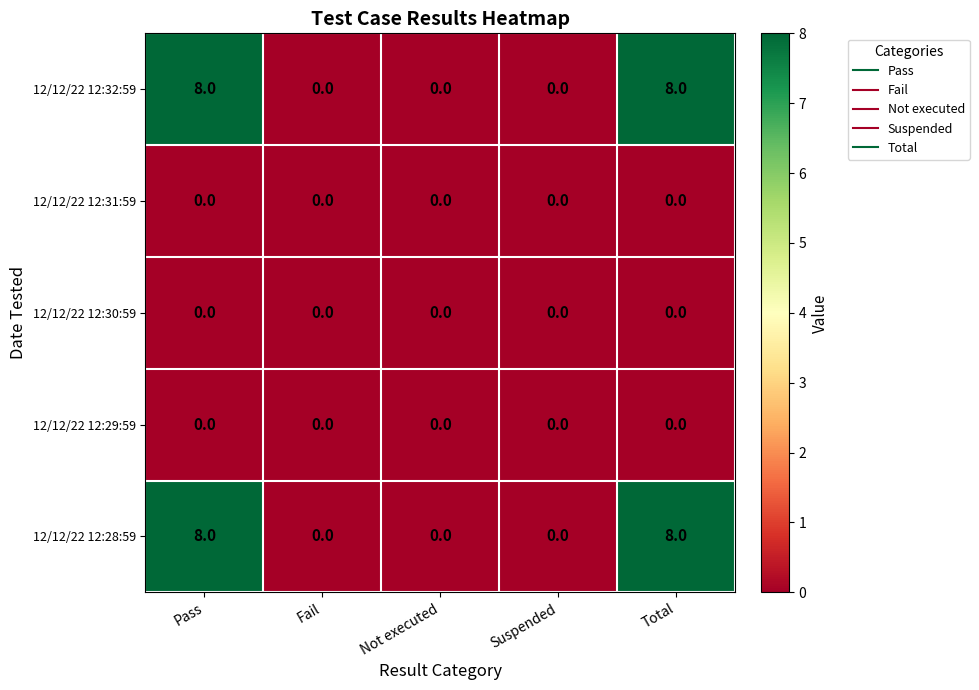

The 12/12/22 12:28:59 series shows 8 at Pass. True or false?

True